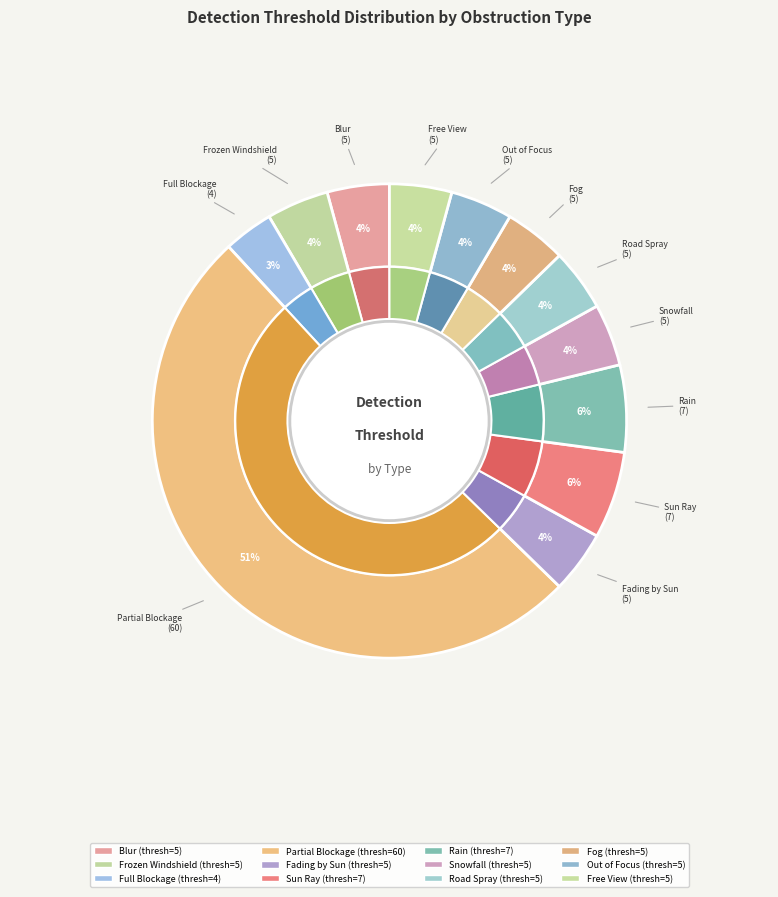

Is Fog the majority of the pie?

No